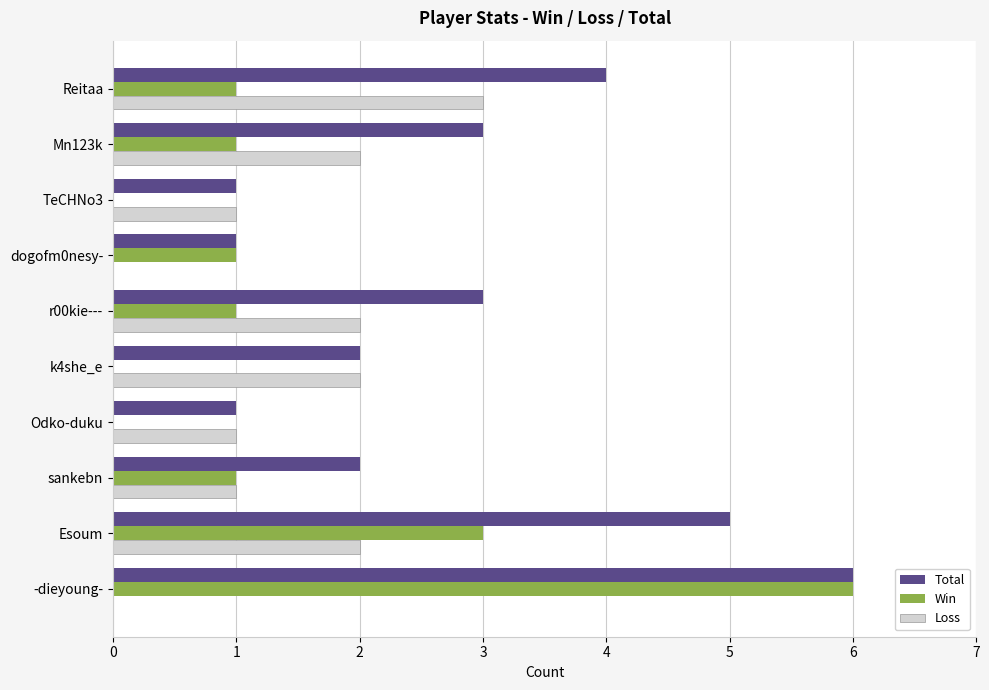

What is the sum of all Loss values?

14